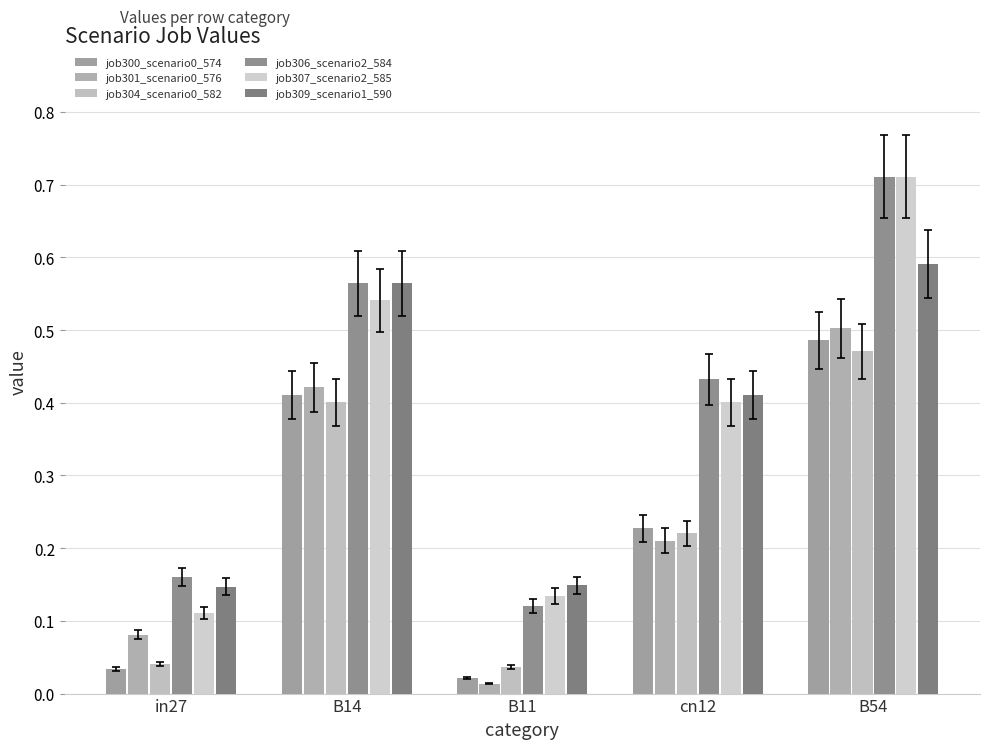

How many bars are there in each group?

6